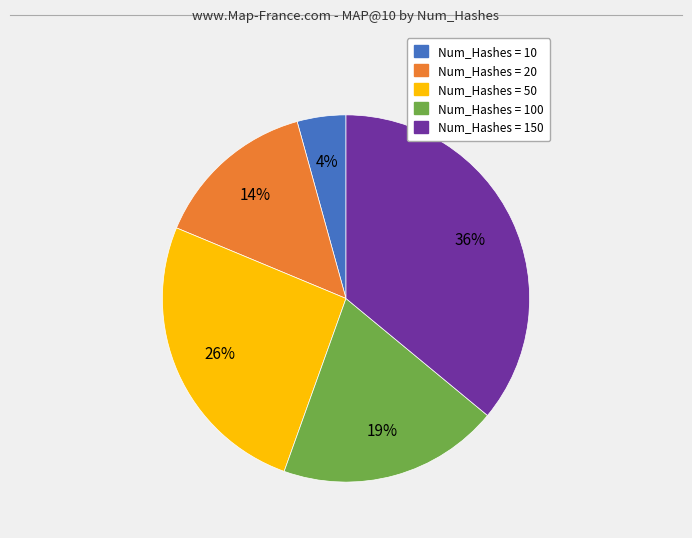

Is there any slice that represents more than half of the pie?

No